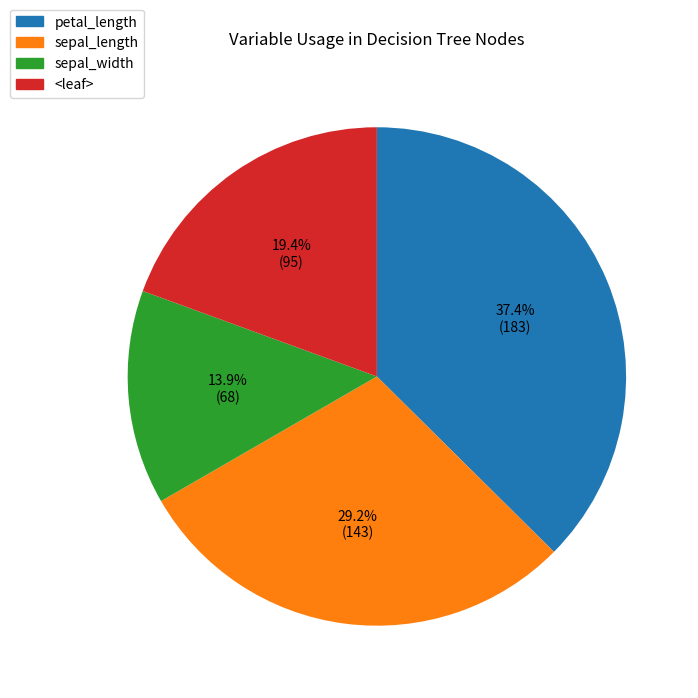

Which category has the smallest portion of the pie?

sepal_width